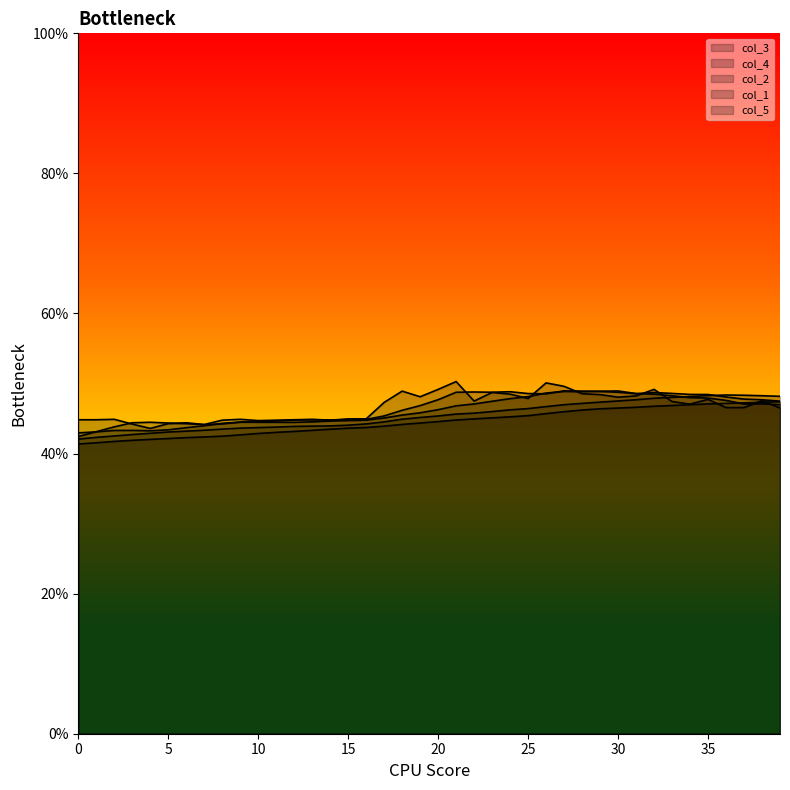

True or false: col_3 has a value of 0.7 at 13.

False